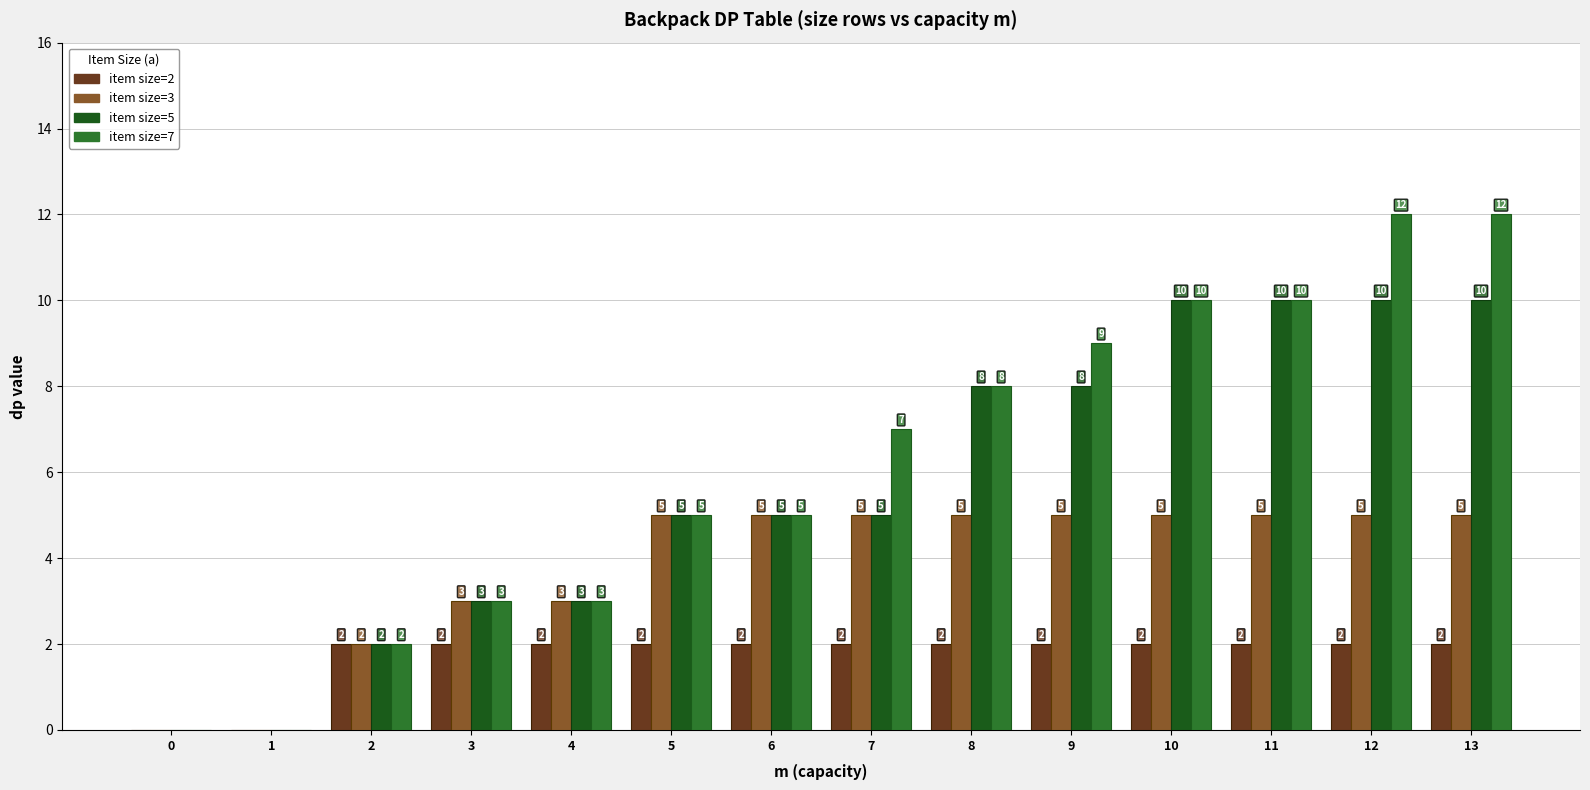

What is the maximum value shown in the chart?

12